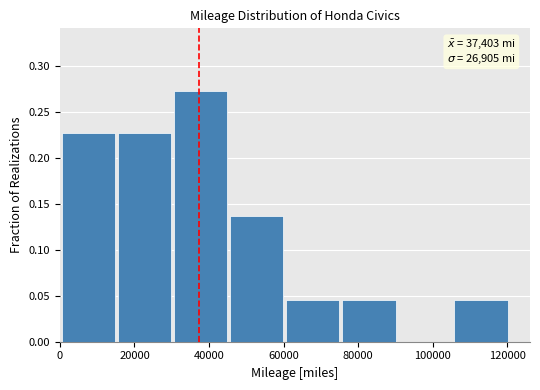

Over which range of the x-axis is the bar tallest?

30000 to 46000